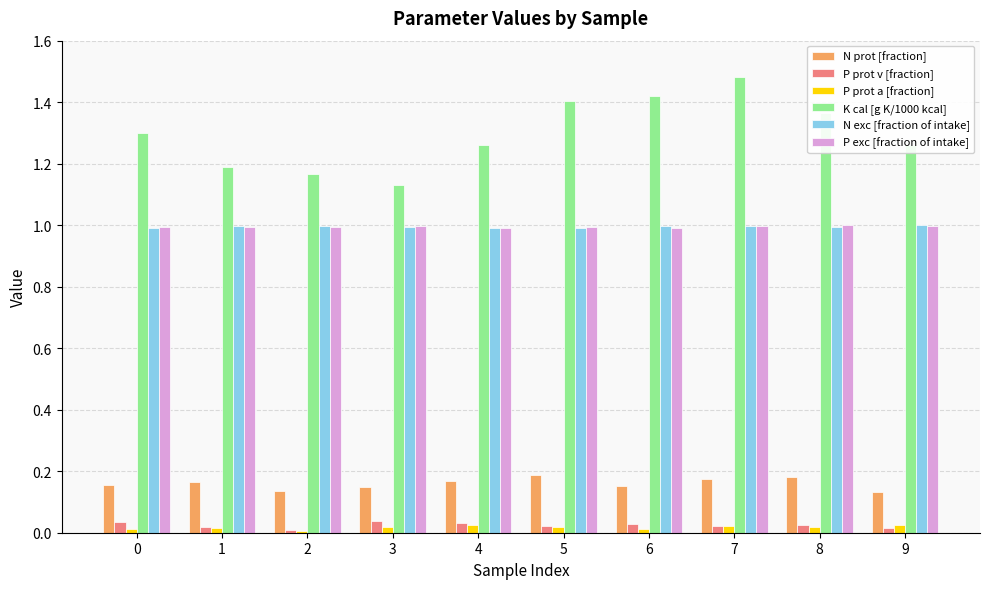

How many categories are shown in the chart?

10